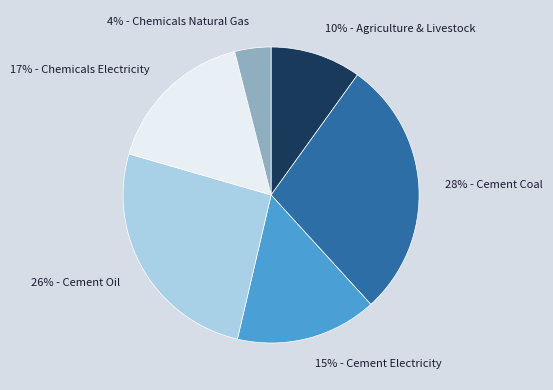

To the nearest percent, what percentage of the pie is 10% - Agriculture & Livestock?

10%